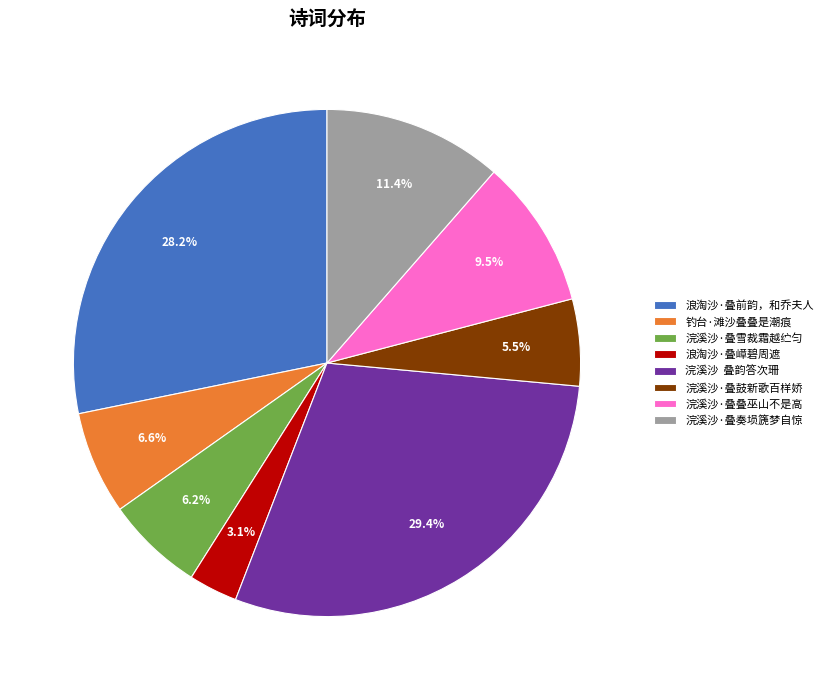

Which category has the smallest portion of the pie?

浪淘沙·叠嶂碧周遮